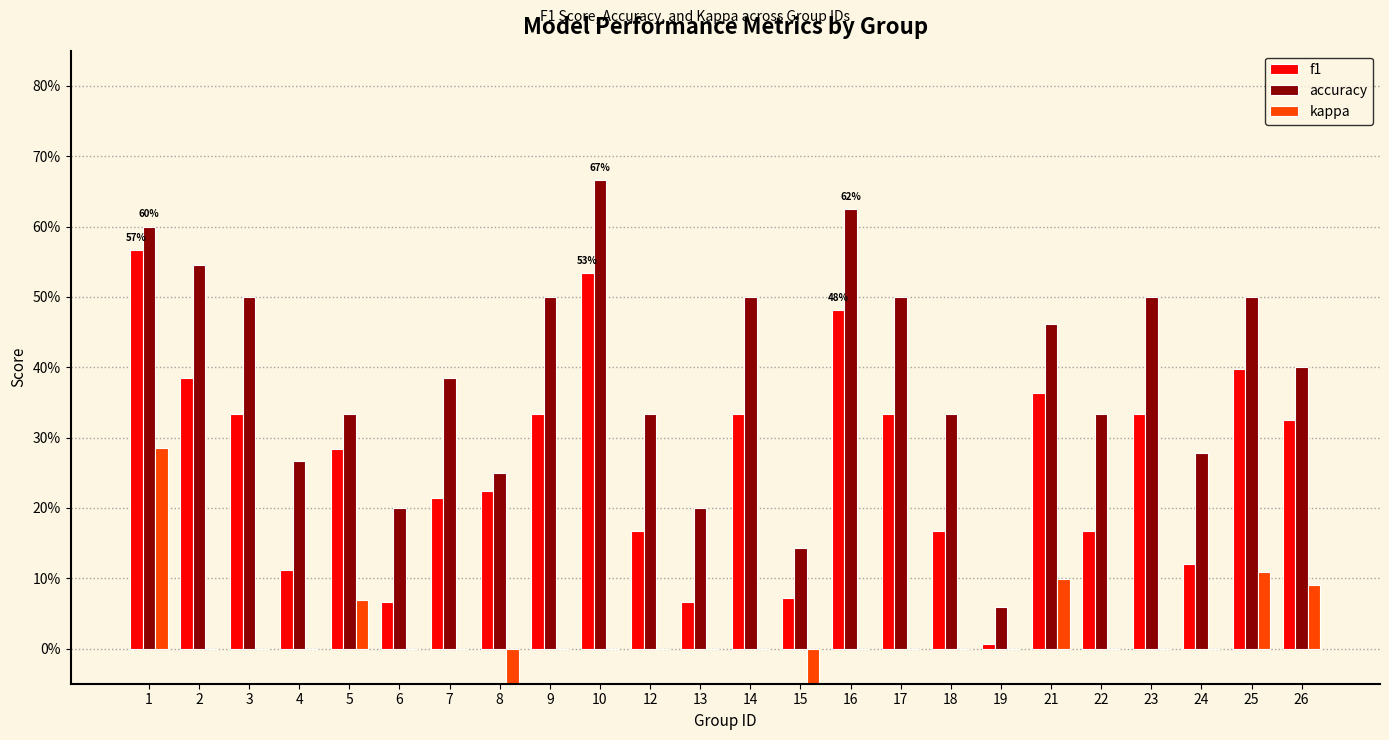

At which category is the sum across all series the highest?

1